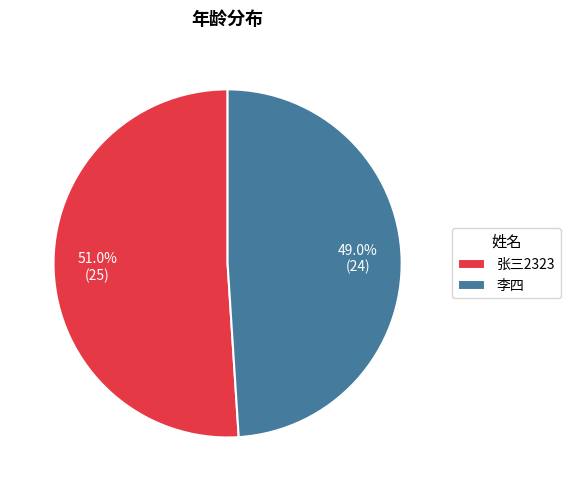

How many segments does this pie chart have?

2